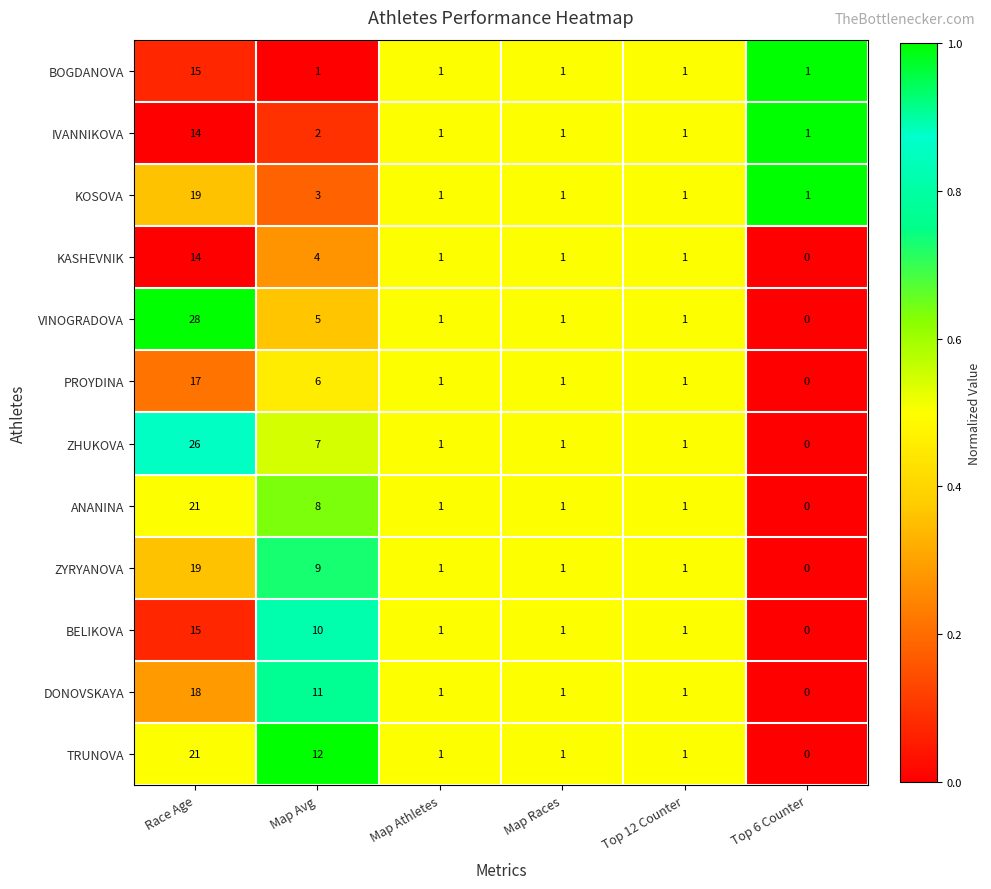

Which series has the widest spread of values?

VINOGRADOVA